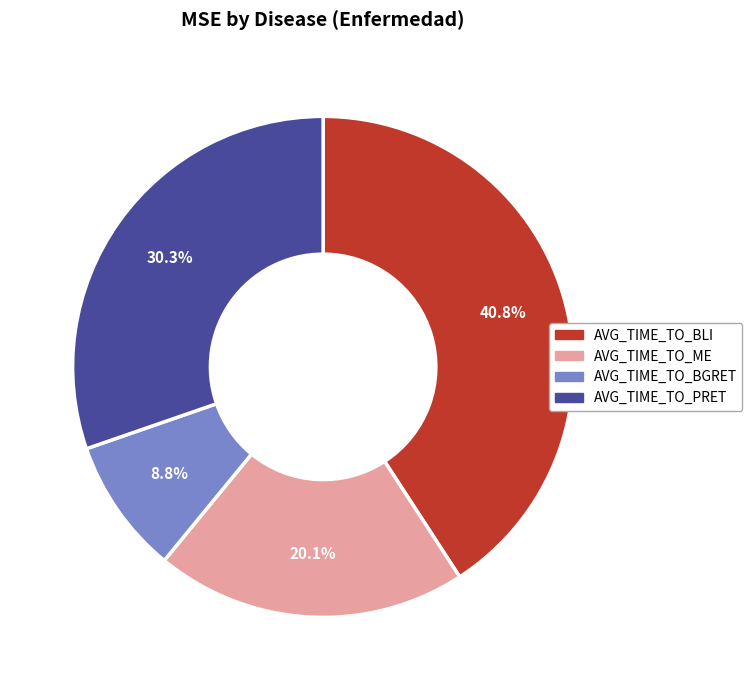

To the nearest percent, what is the difference between the AVG_TIME_TO_ME and AVG_TIME_TO_BLI slice percentages?

21%